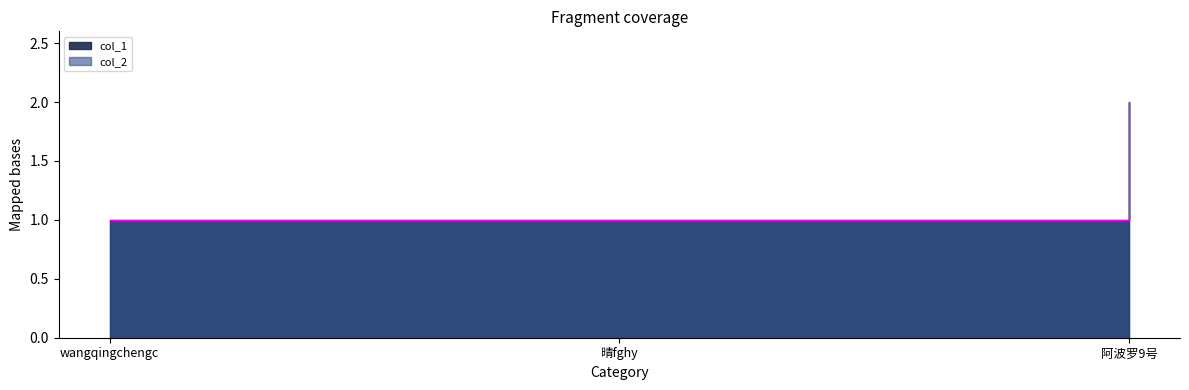

What is the value of the col_2 point at the 2nd from the left?

1